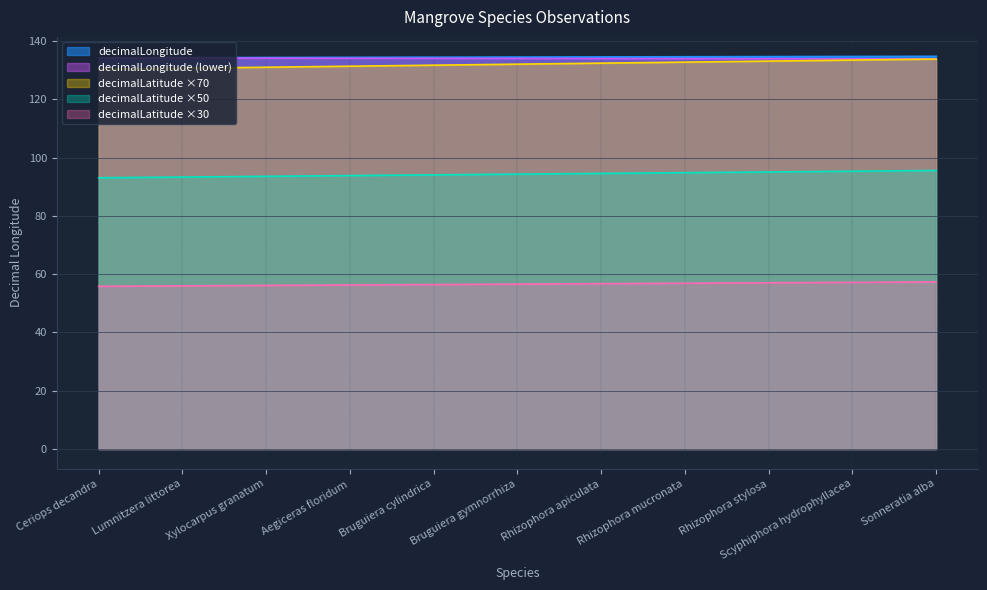

Between Bruguiera cylindrica and Rhizophora mucronata, which series saw the biggest shift?

decimalLatitude